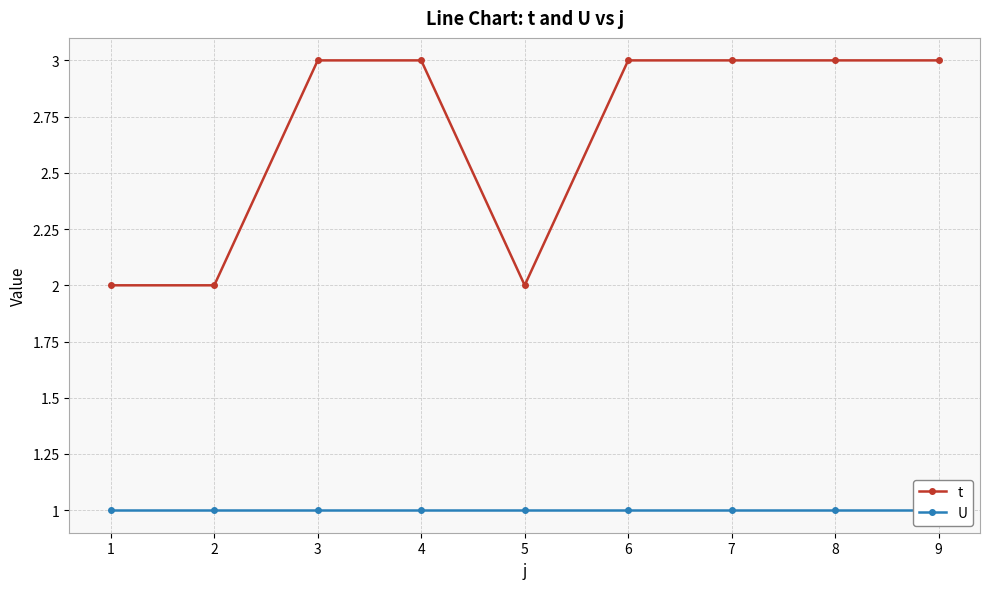

What value does the t series have at 2?

2